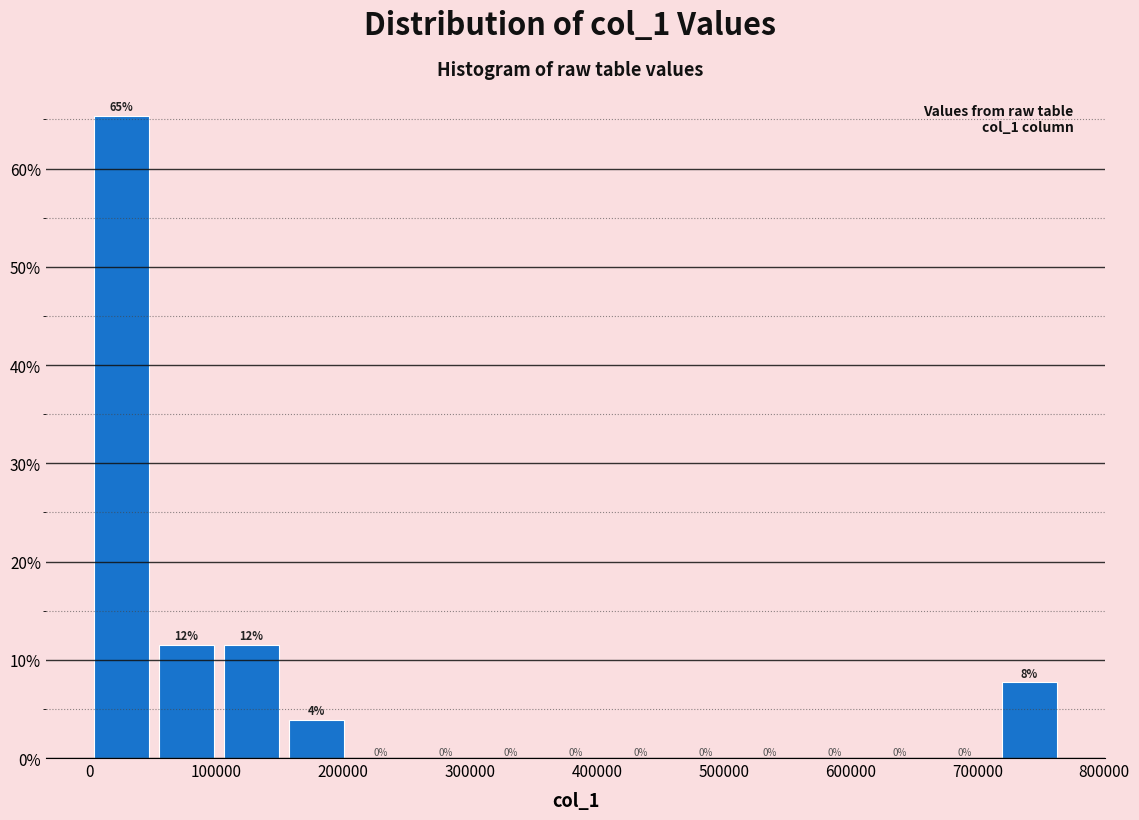

Over which range of the x-axis is the bar tallest?

0 to 50000